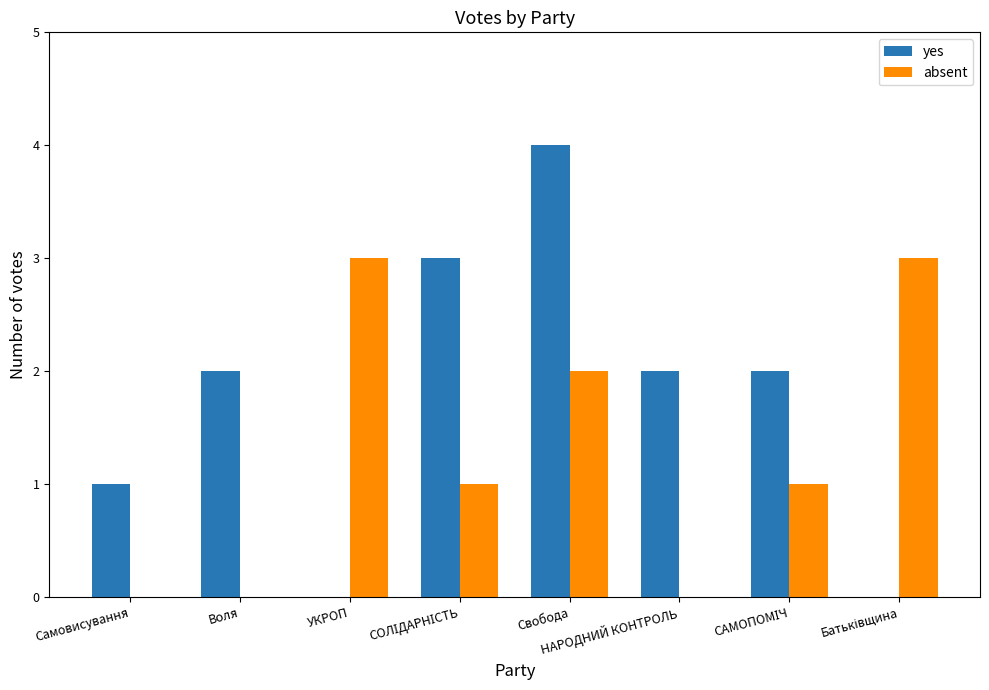

Which label corresponds to the largest value in the chart?

Свобода